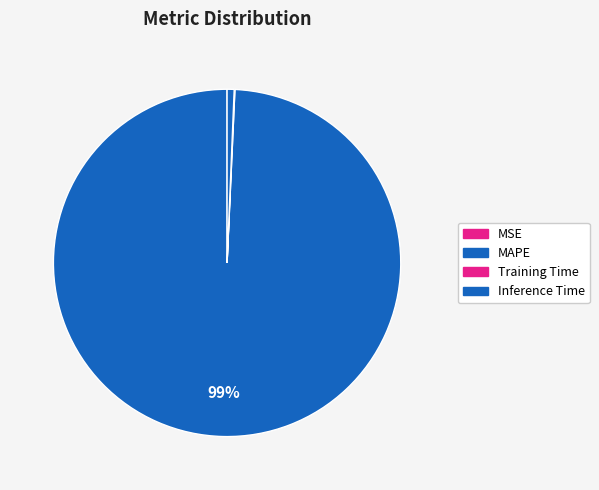

How many slices are in this pie chart?

4